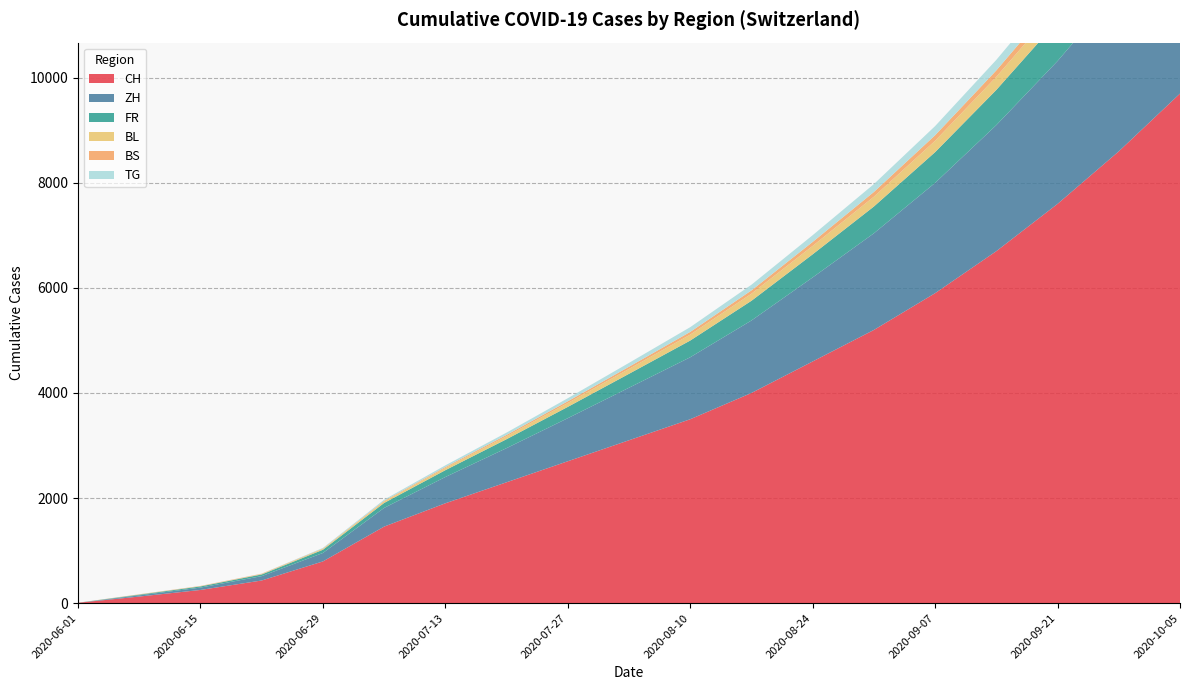

Reading left to right, list all the values displayed in this chart.

CH: 6	124	250	430	793	1456	1900	2300	2700	3100	3500	4000	4600	5200	5900	6700	7600	8600	9700
ZH: 0	23	45	83	161	356	500	650	820	1000	1180	1380	1600	1840	2100	2400	2720	3080	3480
FR: 0	13	22	32	61	94	130	170	215	265	318	375	440	510	585	670	760	860	970
BL: 1	3	4	7	17	29	42	57	74	93	113	135	160	187	217	250	286	325	368
BS: 0	4	5	7	7	12	18	25	33	42	52	63	76	90	105	122	140	160	182
TG: 0	1	1	2	11	21	32	44	58	73	90	108	128	150	174	200	228	258	291